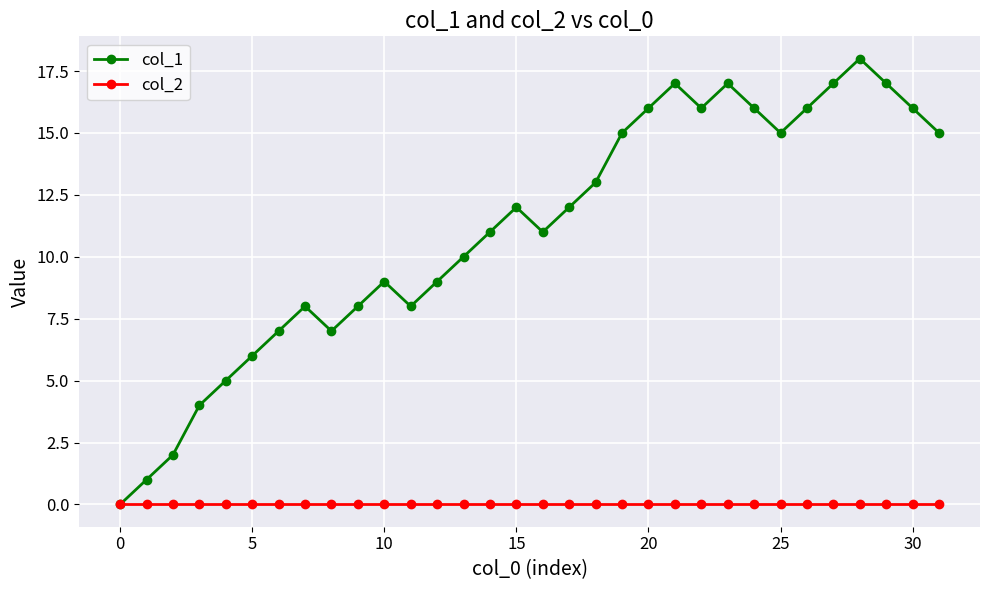

True or false: col_1 has more than 0 points higher than both neighbors.

True